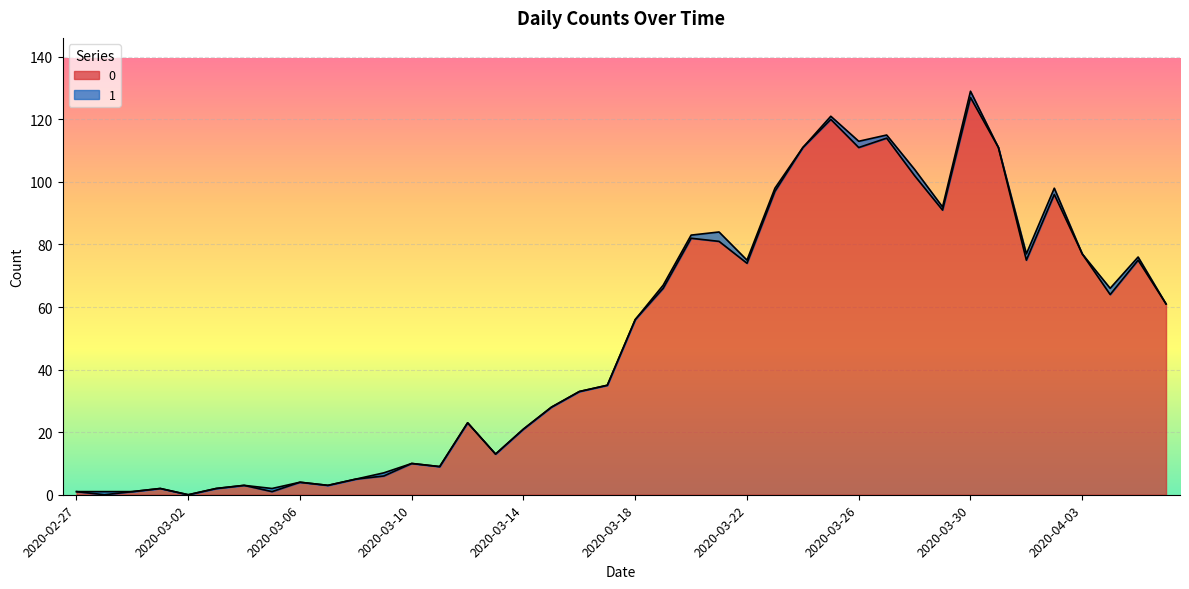

Reading left to right, what are all the values shown in this chart?

2020-02-27=1	2020-02-28=0	2020-02-29=1	2020-03-01=2	2020-03-02=0	2020-03-03=2	2020-03-04=3	2020-03-05=1	2020-03-06=4	2020-03-07=3	2020-03-08=5	2020-03-09=6	2020-03-10=10	2020-03-11=9	2020-03-12=23	2020-03-13=13	2020-03-14=21	2020-03-15=28	2020-03-16=33	2020-03-17=35	2020-03-18=56	2020-03-19=66	2020-03-20=82	2020-03-21=81	2020-03-22=74	2020-03-23=97	2020-03-24=111	2020-03-25=120	2020-03-26=111	2020-03-27=114	2020-03-28=102	2020-03-29=91	2020-03-30=127	2020-03-31=111	2020-04-01=75	2020-04-02=96	2020-04-03=77	2020-04-04=64	2020-04-05=75	2020-04-06=61